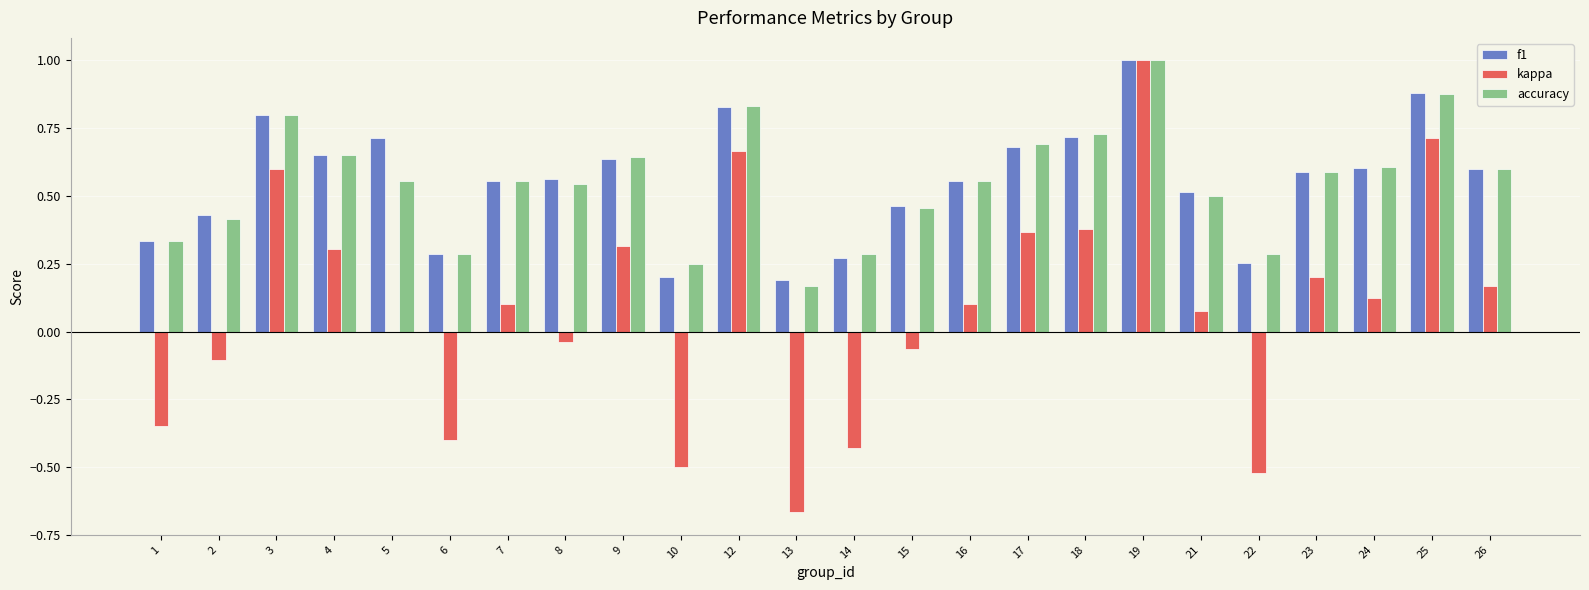

What is the sum of all accuracy values?

13.2